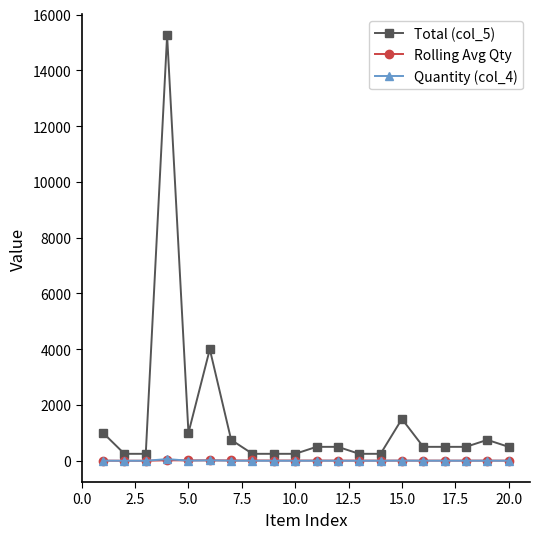

Which series has the widest spread of values?

Total (col_5)